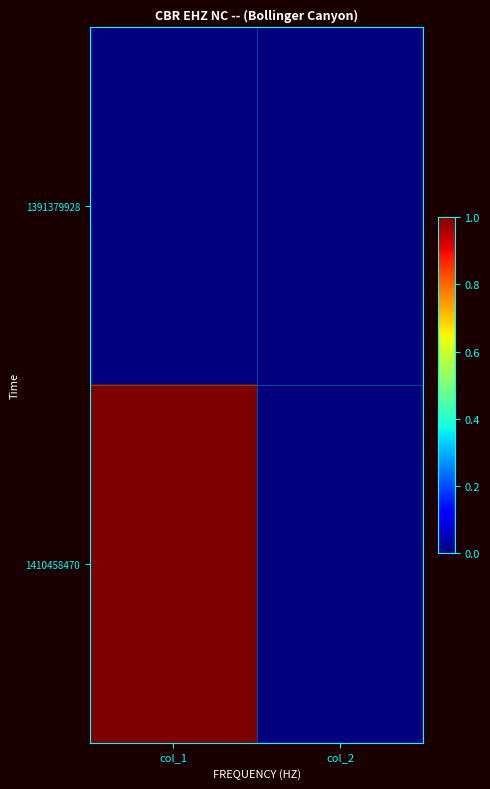

Reading left to right, extract all data points from this chart.

1391379928: col_1=0	col_2=0
1410458470: col_1=1	col_2=0